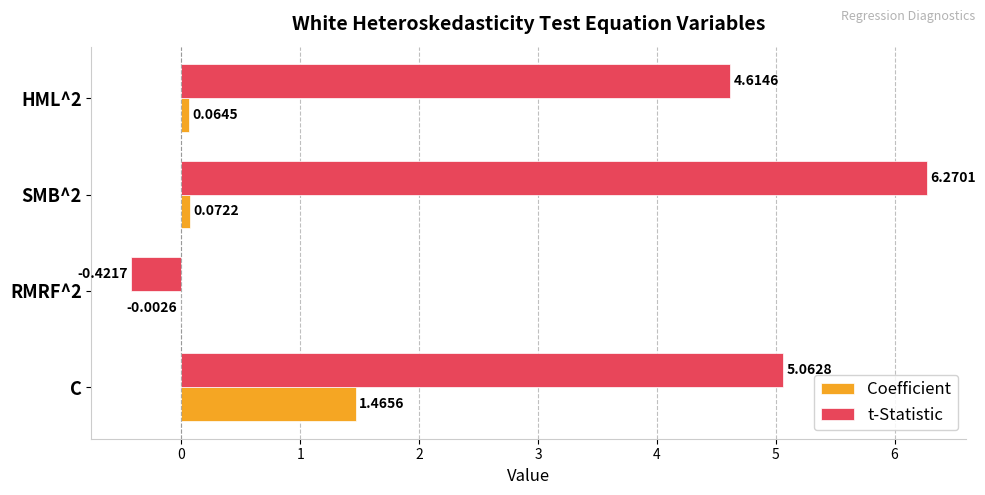

How many categories are shown in the chart?

4